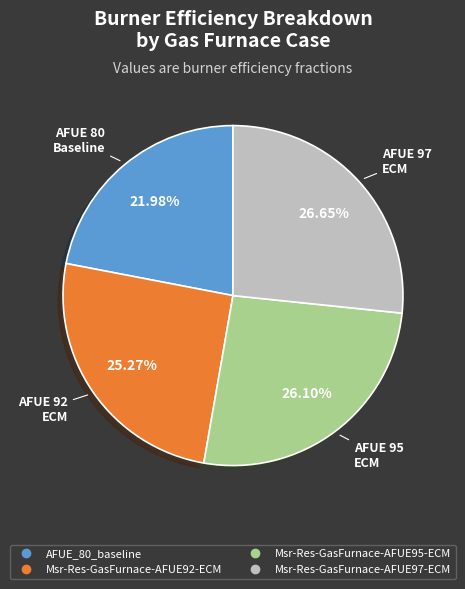

What percentage is the Msr-Res-GasFurnace-AFUE92-ECM slice, to the nearest percent?

25%